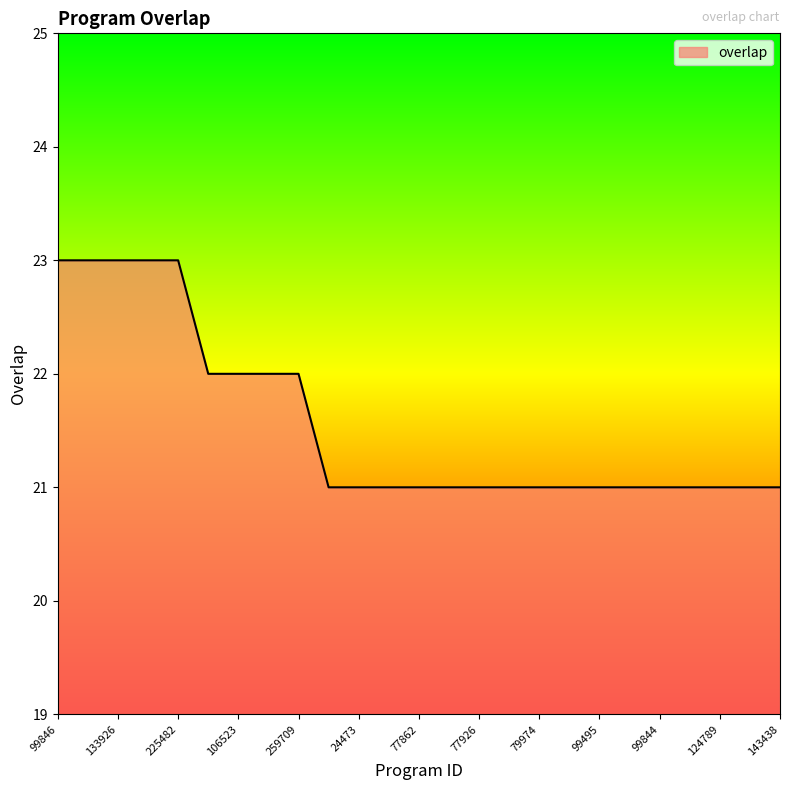

What is the maximum value shown in the chart?

23